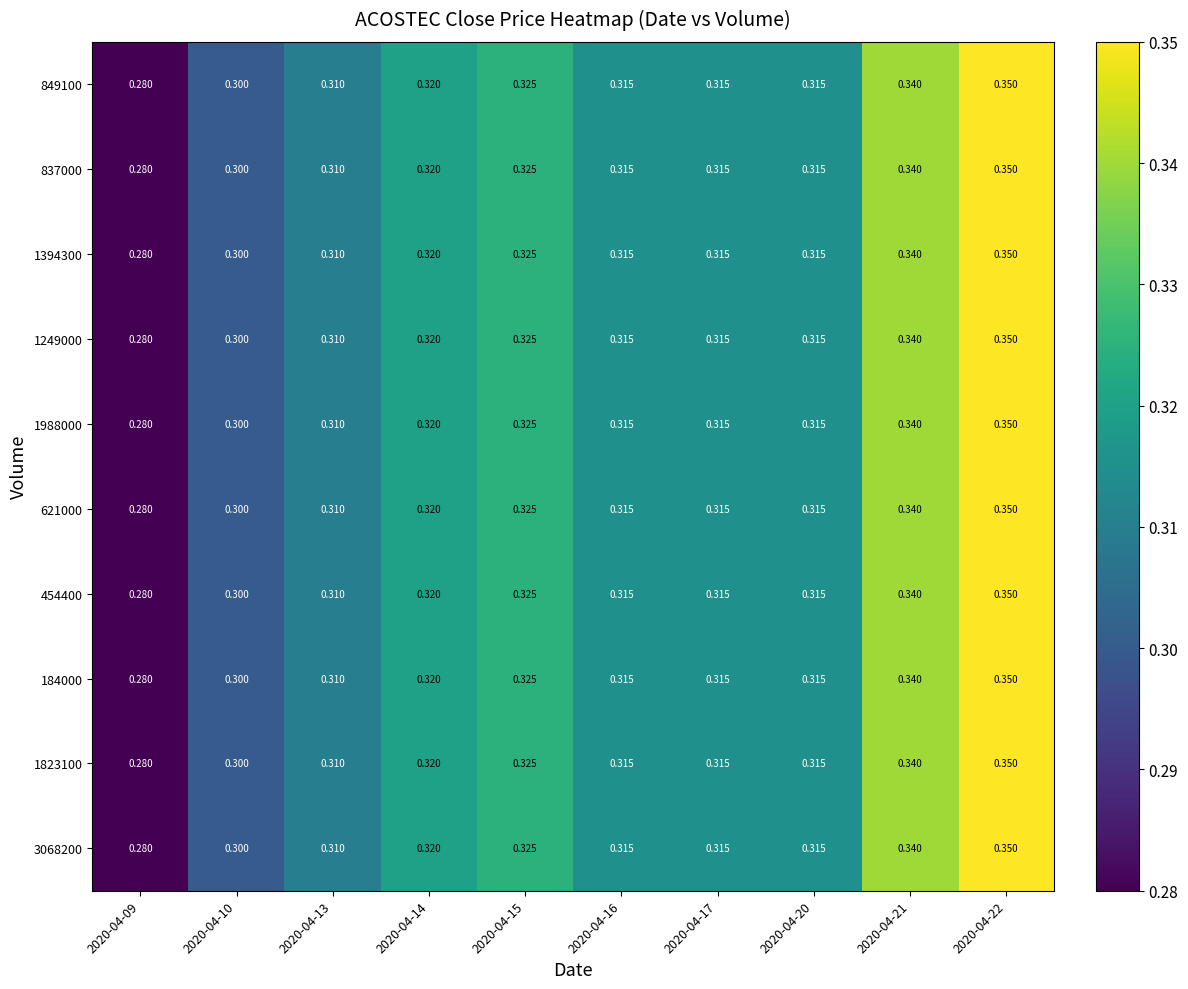

How many categories are shown in the chart?

10